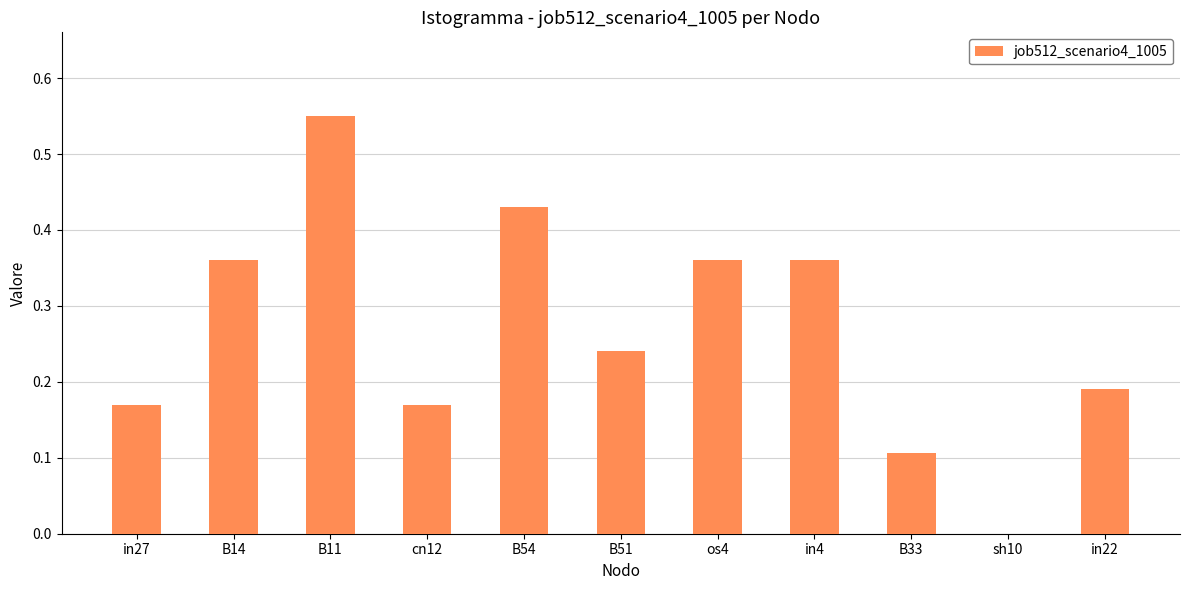

What is the average value?

0.3